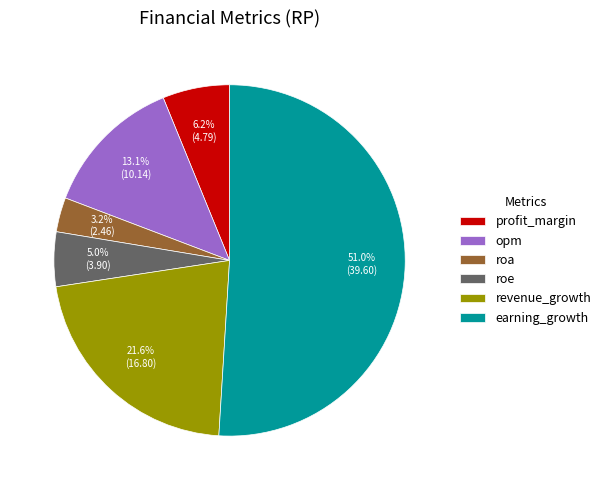

What percentage is the profit_margin slice, to the nearest percent?

6%